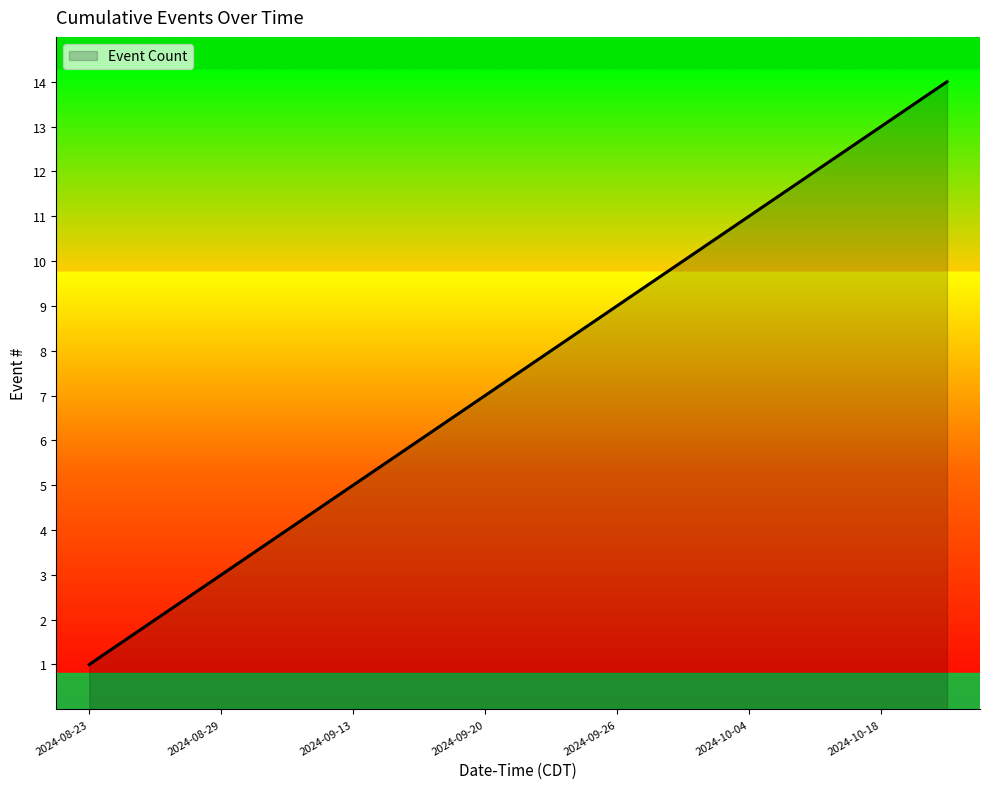

What is the difference between the maximum and minimum values?

13